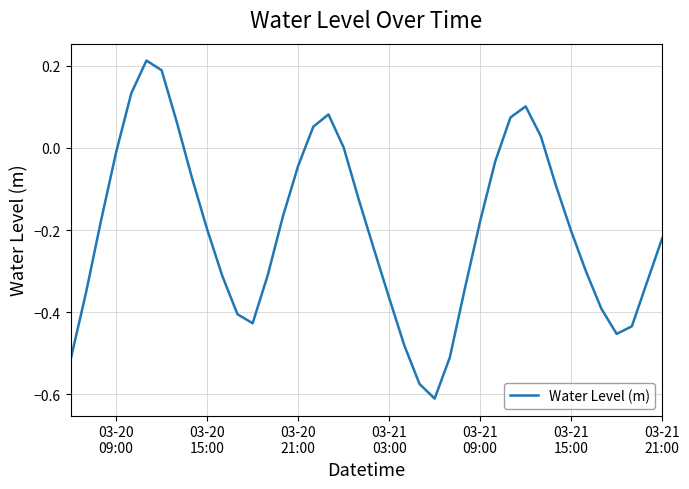

What is the difference between the maximum and minimum values?

0.8